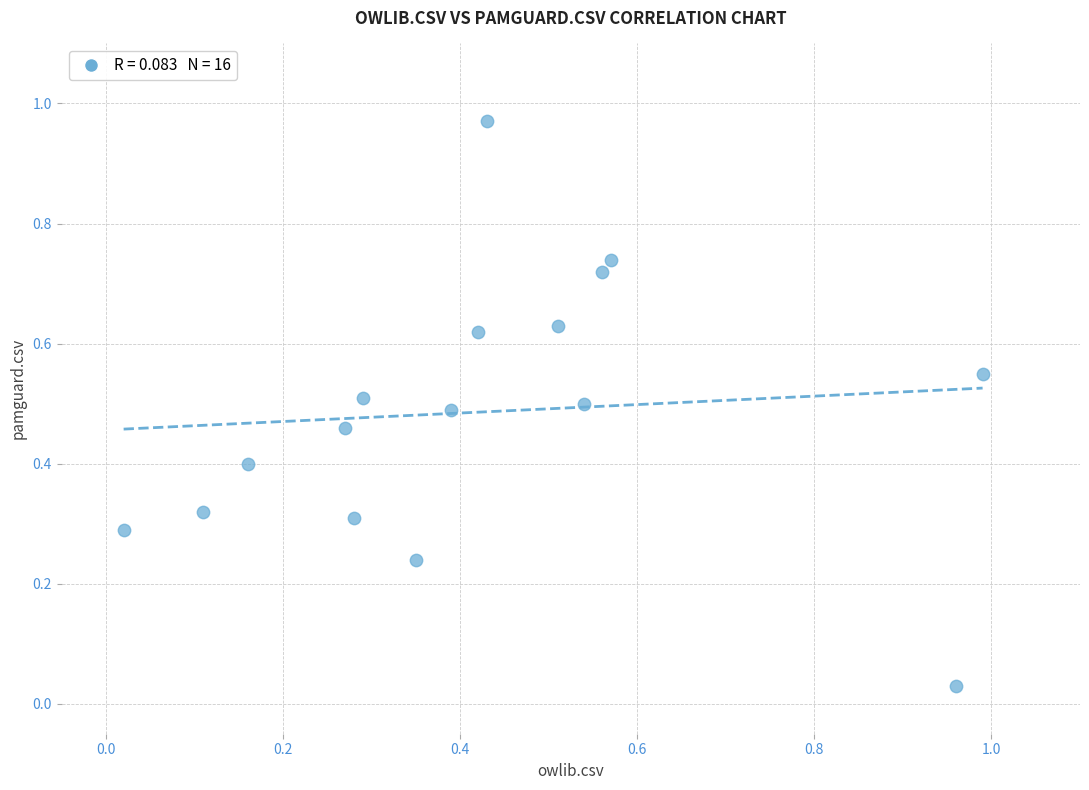

What is the range of Y values (max minus min)?

0.9